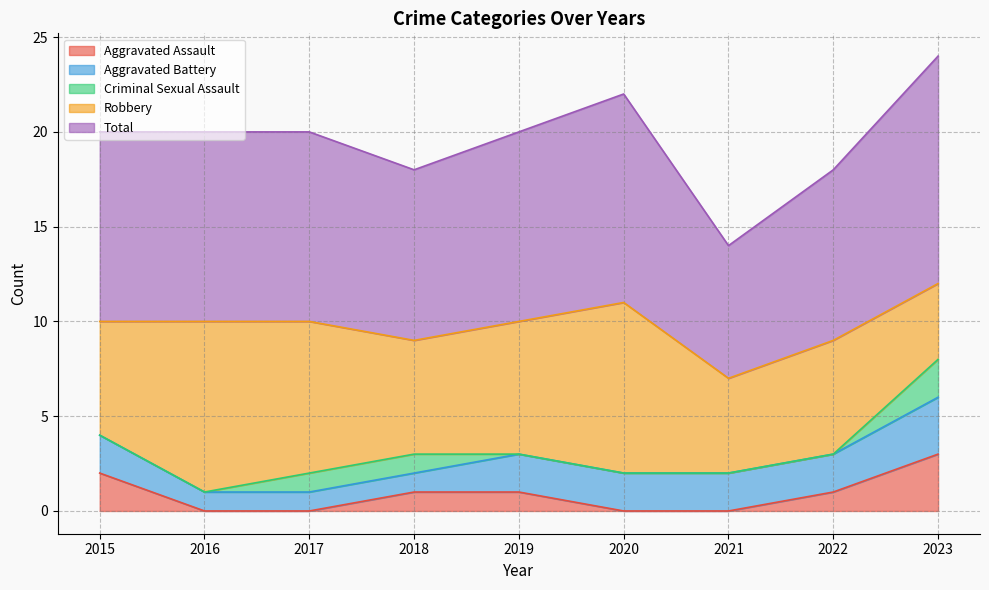

What is the difference between the highest and lowest values at 2022?

9